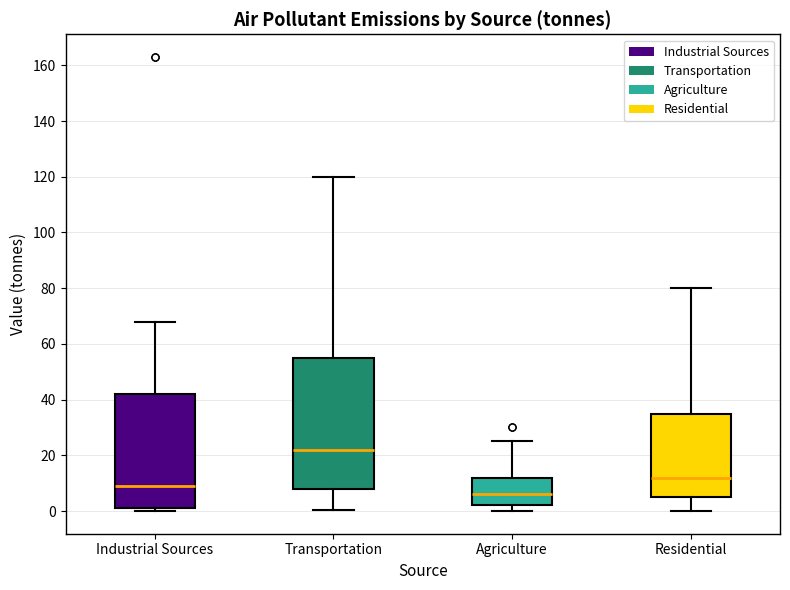

Which box is the tallest, from its lower edge to its upper edge?

Transportation